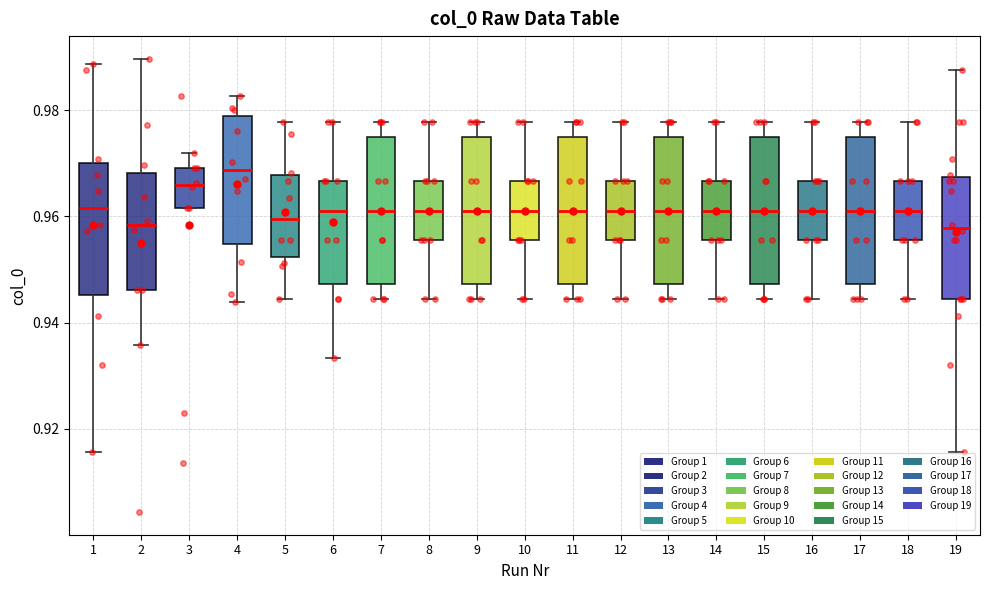

Reading left to right, transcribe this box plot: for each box, give where its median line is, the range the box spans, and where its two whiskers end, as read against the y-axis. The values are not printed on the chart, so give them approximately, as read against the axis.

1: median 0.962, box 0.946 to 0.970, whiskers 0.916 to 0.988
2: median 0.958, box 0.946 to 0.968, whiskers 0.936 to 0.990
3: median 0.966, box 0.962 to 0.970, whiskers 0.962 to 0.972
4: median 0.968, box 0.954 to 0.980, whiskers 0.944 to 0.982
5: median 0.960, box 0.952 to 0.968, whiskers 0.944 to 0.978
6: median 0.962, box 0.948 to 0.966, whiskers 0.934 to 0.978
7: median 0.962, box 0.948 to 0.976, whiskers 0.944 to 0.978
8: median 0.962, box 0.956 to 0.966, whiskers 0.944 to 0.978
9: median 0.962, box 0.948 to 0.976, whiskers 0.944 to 0.978
10: median 0.962, box 0.956 to 0.966, whiskers 0.944 to 0.978
11: median 0.962, box 0.948 to 0.976, whiskers 0.944 to 0.978
12: median 0.962, box 0.956 to 0.966, whiskers 0.944 to 0.978
13: median 0.962, box 0.948 to 0.976, whiskers 0.944 to 0.978
14: median 0.962, box 0.956 to 0.966, whiskers 0.944 to 0.978
15: median 0.962, box 0.948 to 0.976, whiskers 0.944 to 0.978
16: median 0.962, box 0.956 to 0.966, whiskers 0.944 to 0.978
17: median 0.962, box 0.948 to 0.976, whiskers 0.944 to 0.978
18: median 0.962, box 0.956 to 0.966, whiskers 0.944 to 0.978
19: median 0.958, box 0.944 to 0.968, whiskers 0.916 to 0.988